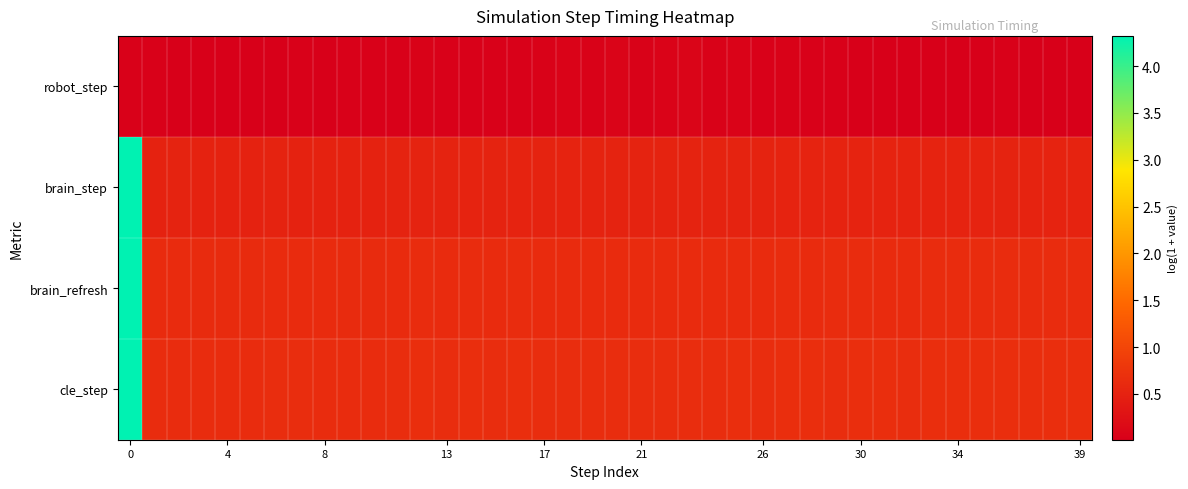

Which series has the largest range (max minus min)?

brain_step